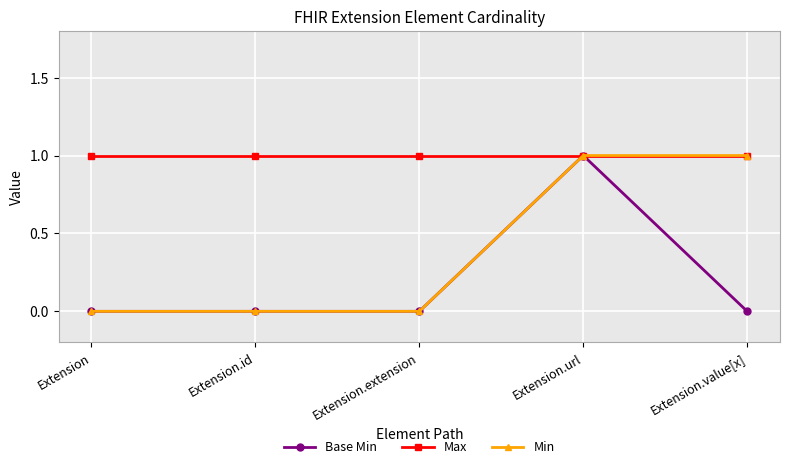

True or false: Max has more than 2 points higher than both neighbors.

False